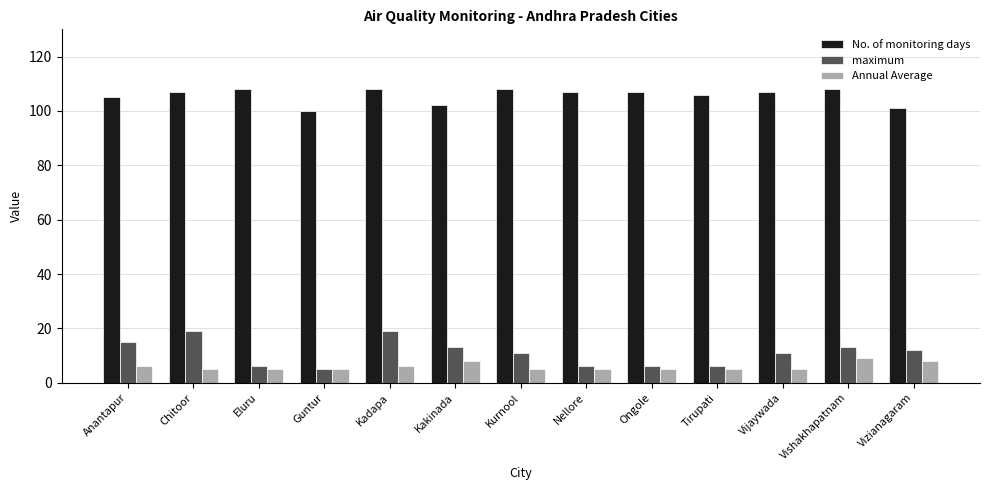

What is the label of the 8th bar from the left?

Nellore